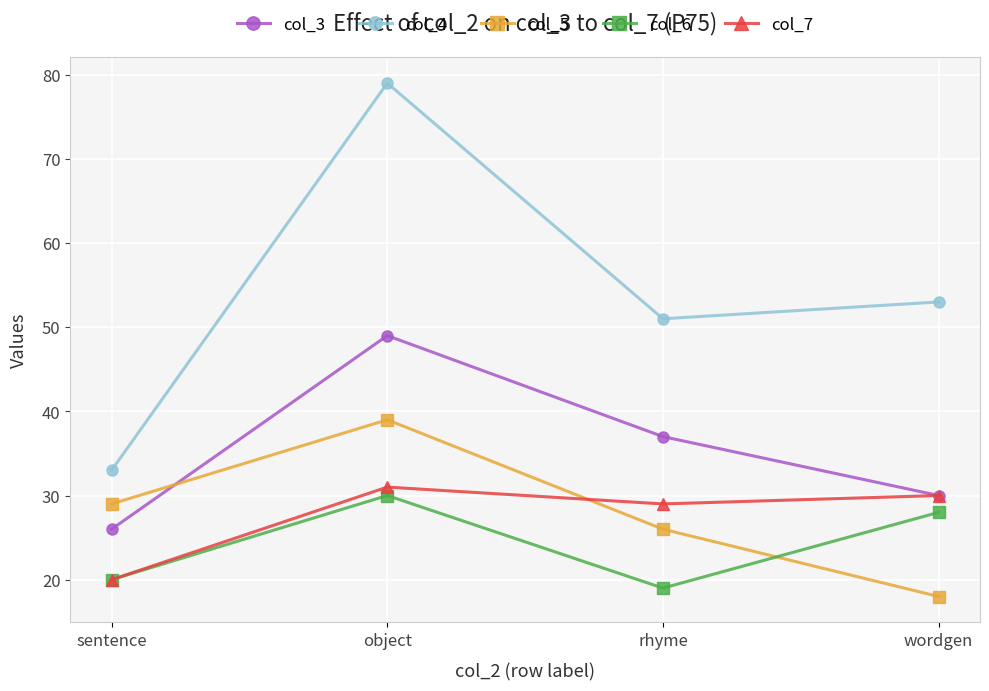

What is the value of the col_4 point at the 3rd from the left?

51